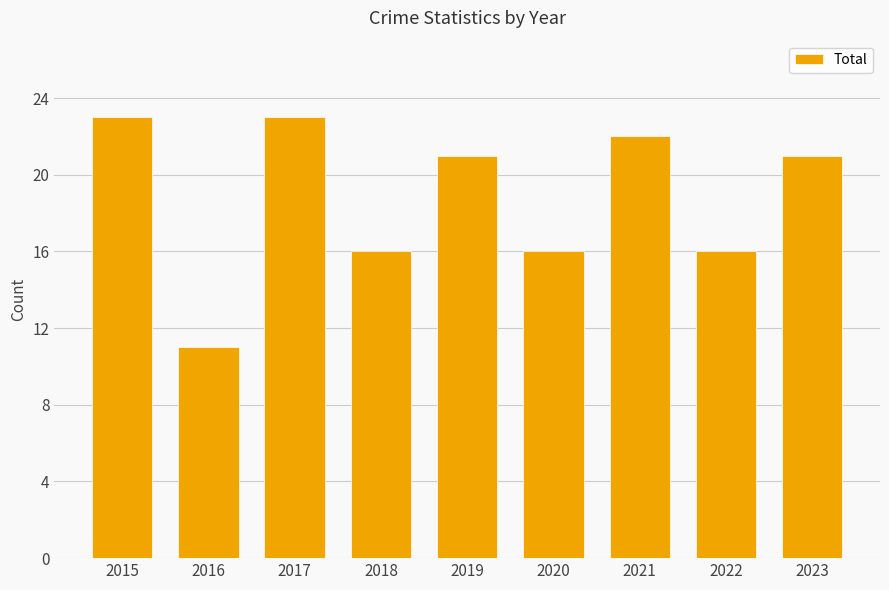

The value at 2017 is 16. True or false?

False